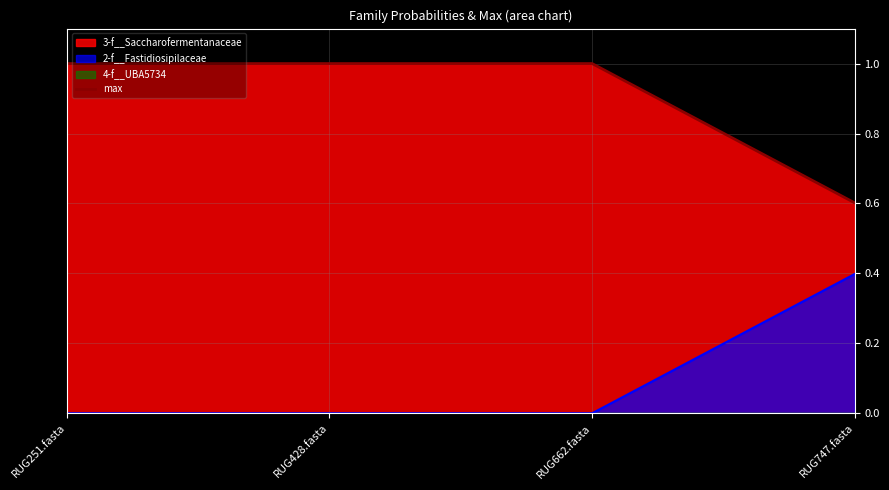

Reading left to right, extract all data points from this chart.

1.0	1.0	1.0	0.6